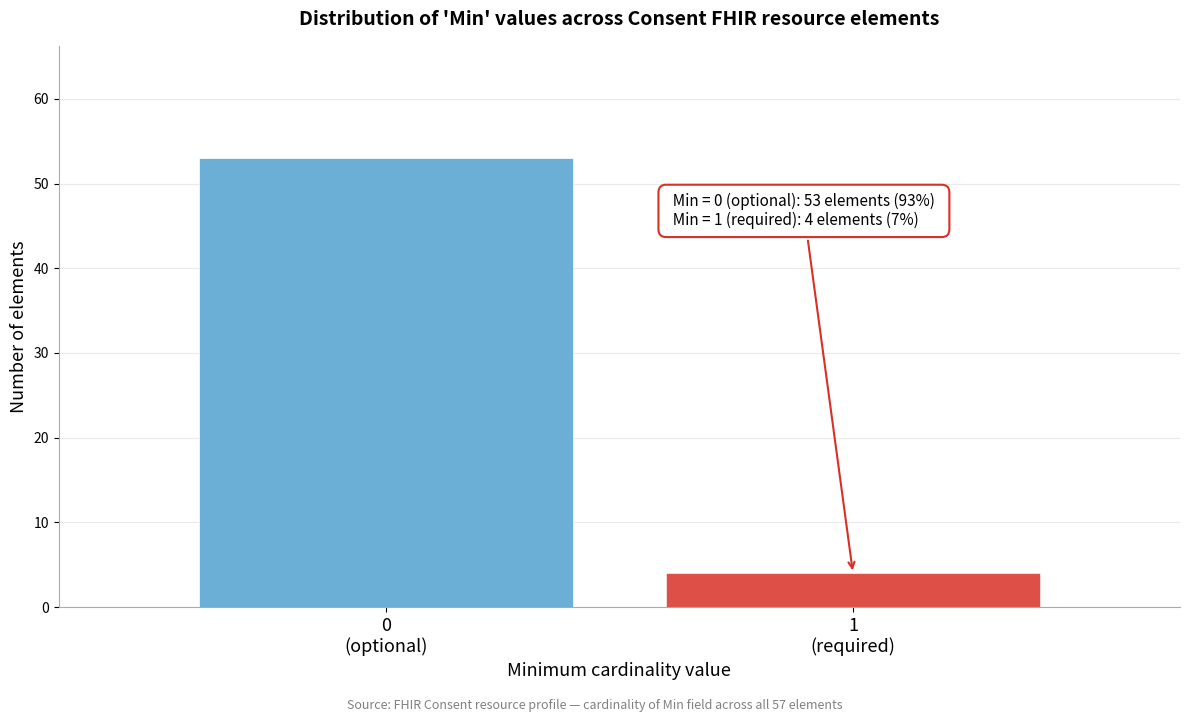

Reading left to right, extract all data points from this chart.

53	4